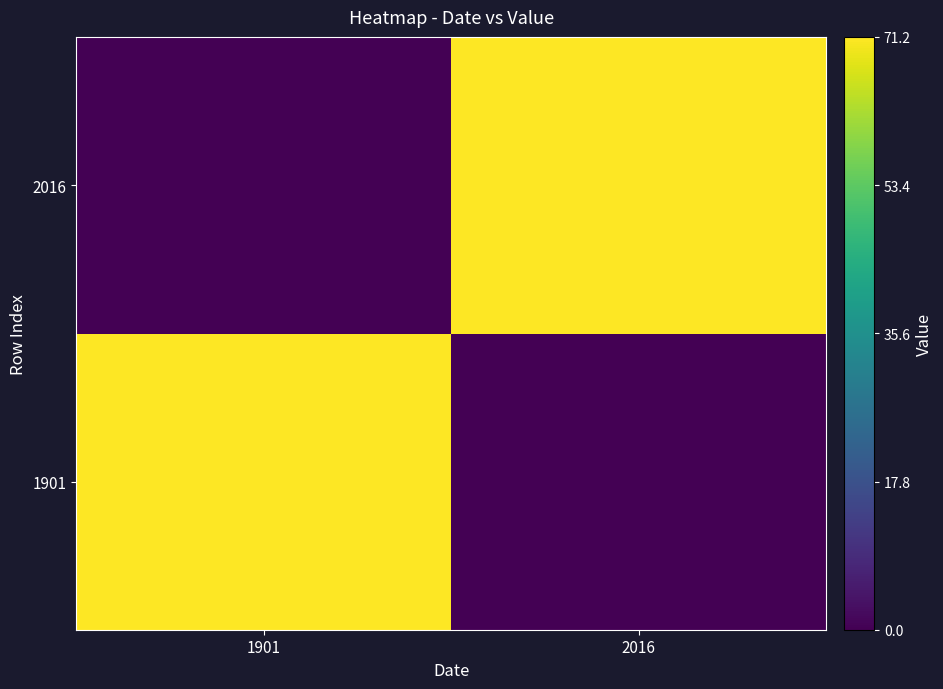

What is the spread (max minus min) of values at 1901?

71.2